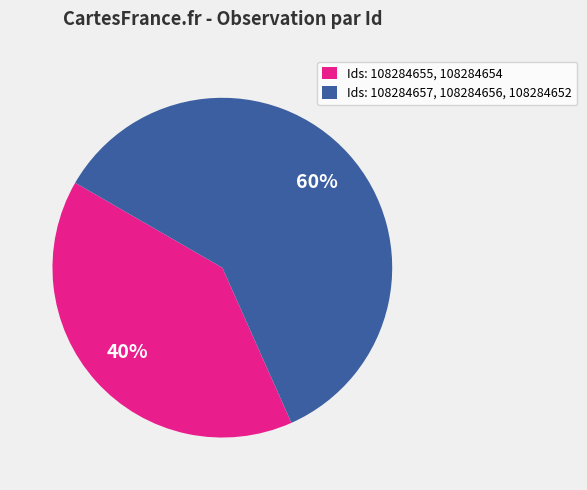

Count the number of slices in the pie.

2